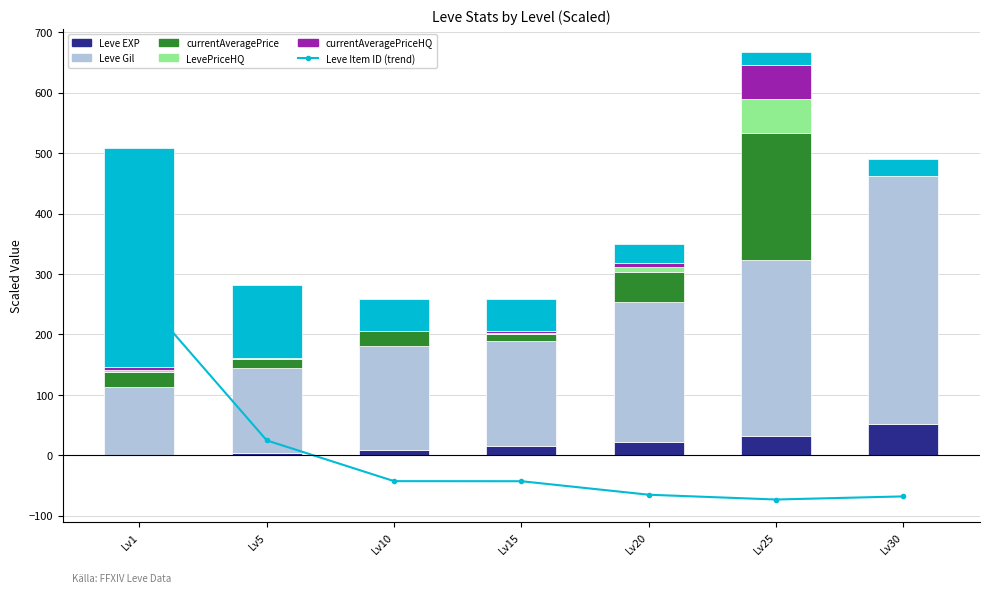

What is the sum of the Leve EXP values at Lv1 and Lv10?

9.1